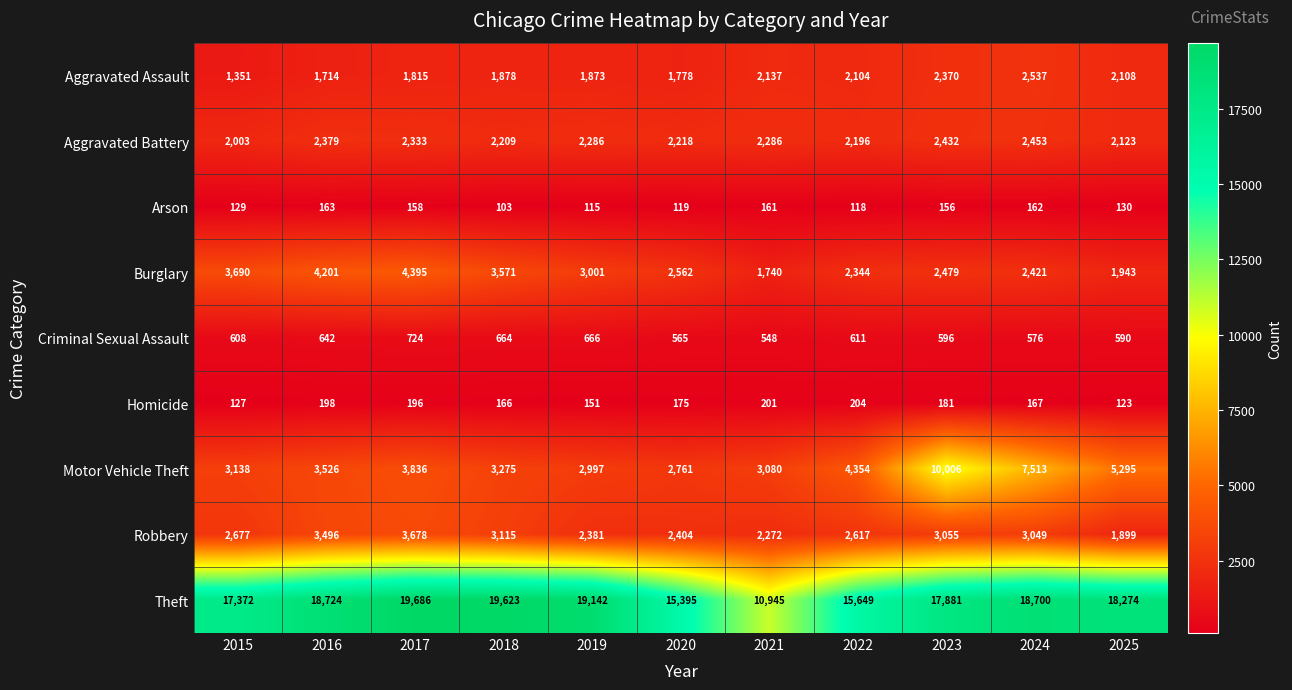

Which series has the largest total across all categories?

Theft